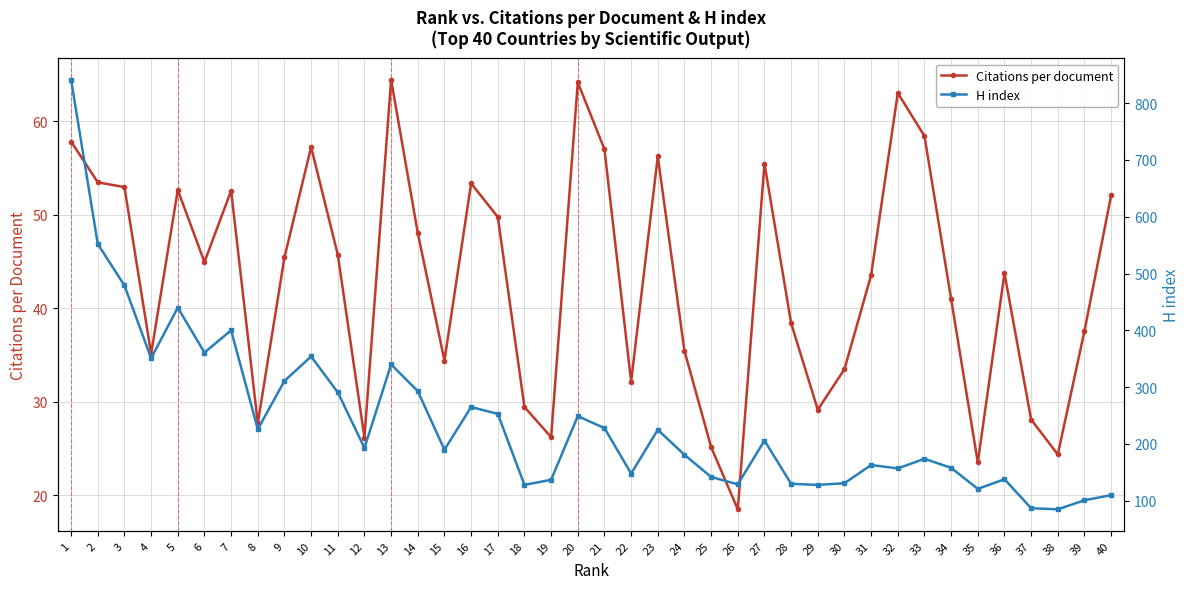

Does the chart display data point markers on the line(s)?

Yes